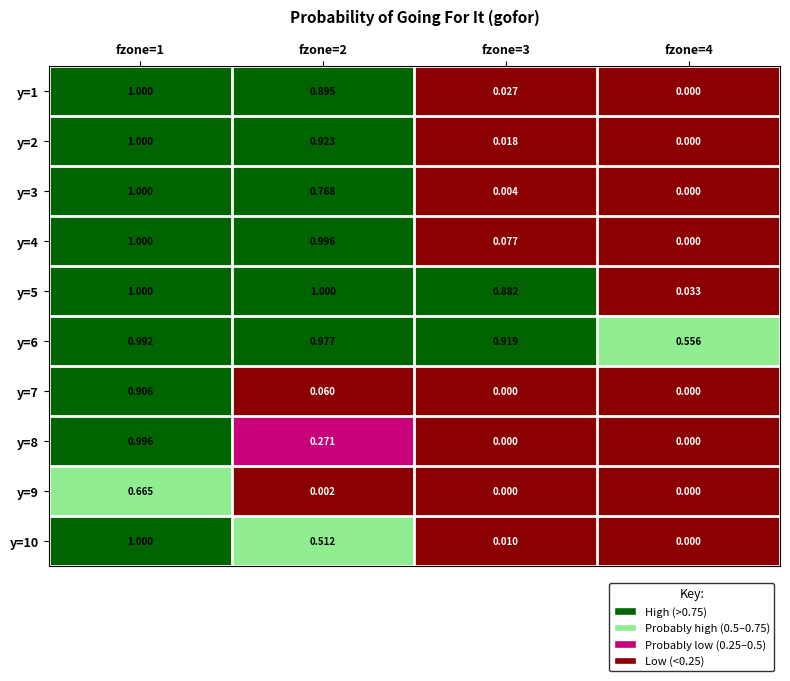

Is the value of y=3 at fzone=2 greater than the value of y=1 at fzone=3?

Yes